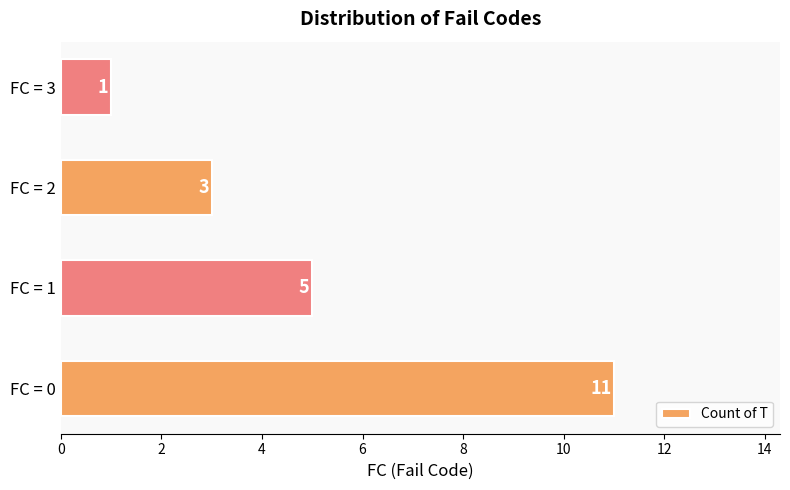

What is the difference between the maximum and minimum values?

10